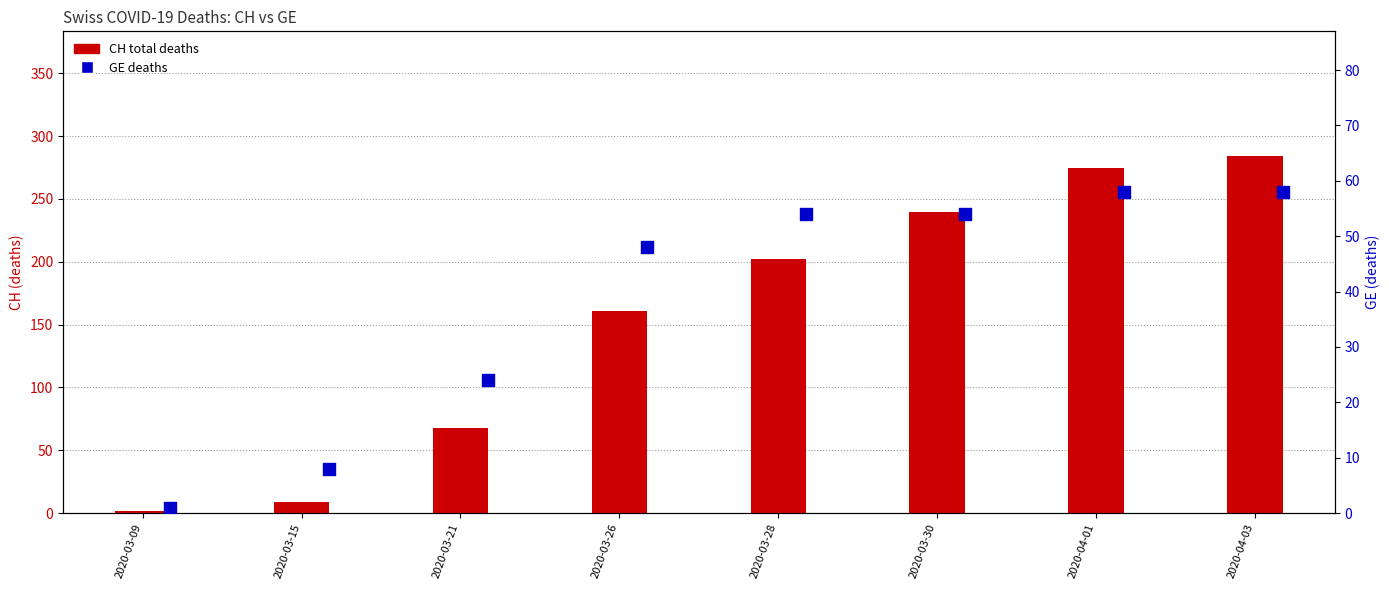

At how many categories does at least one series exceed 138?

5